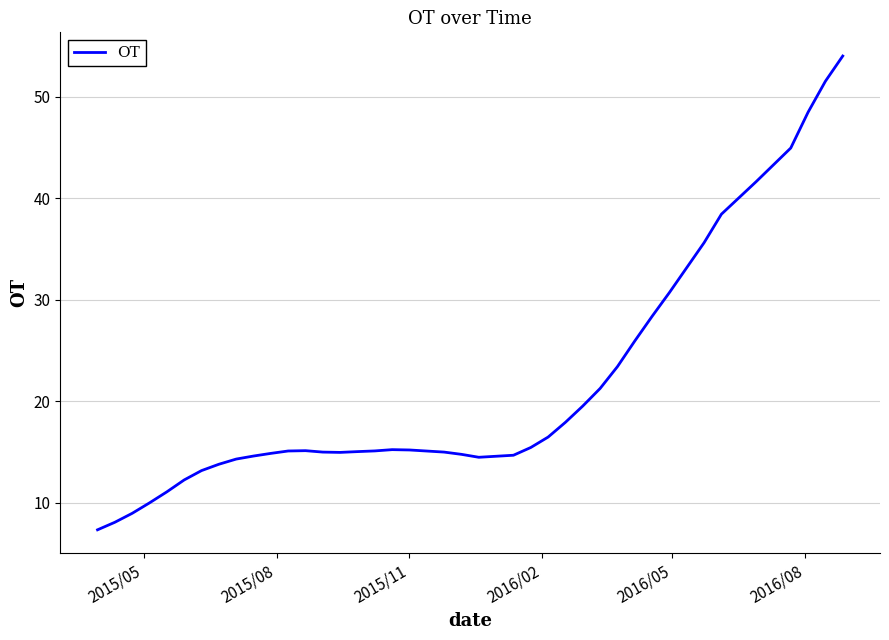

What is the minimum value shown in the chart?

7.3